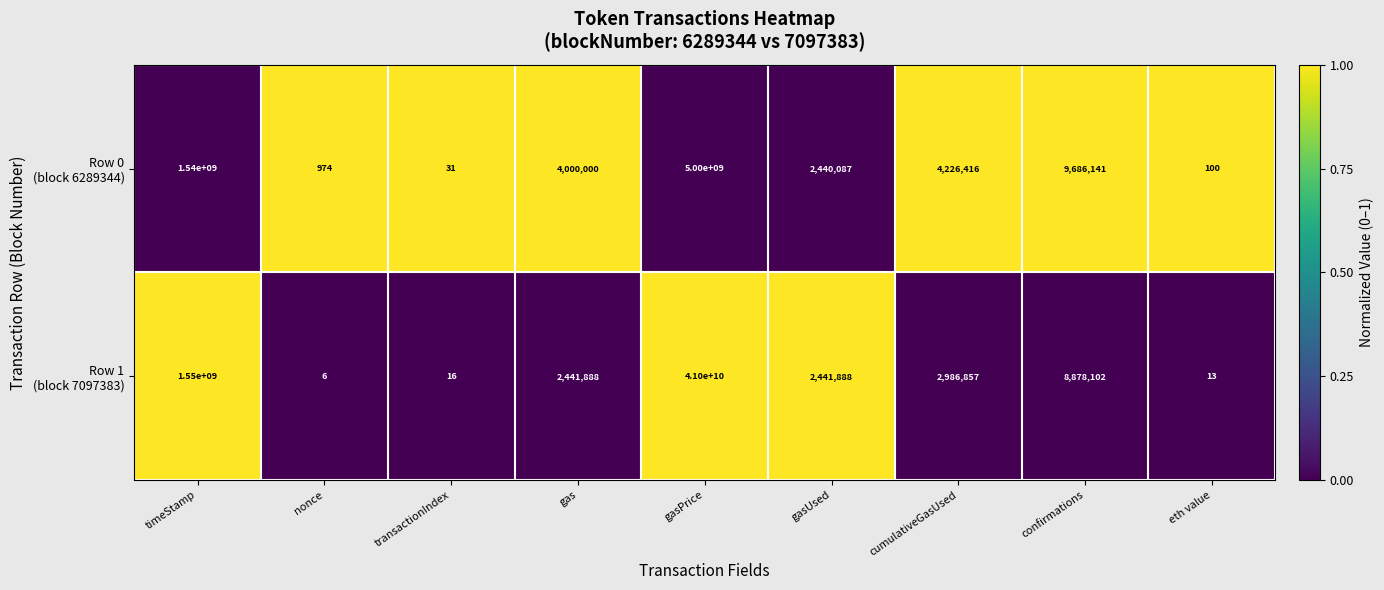

What is the total value across all series at nonce?

980